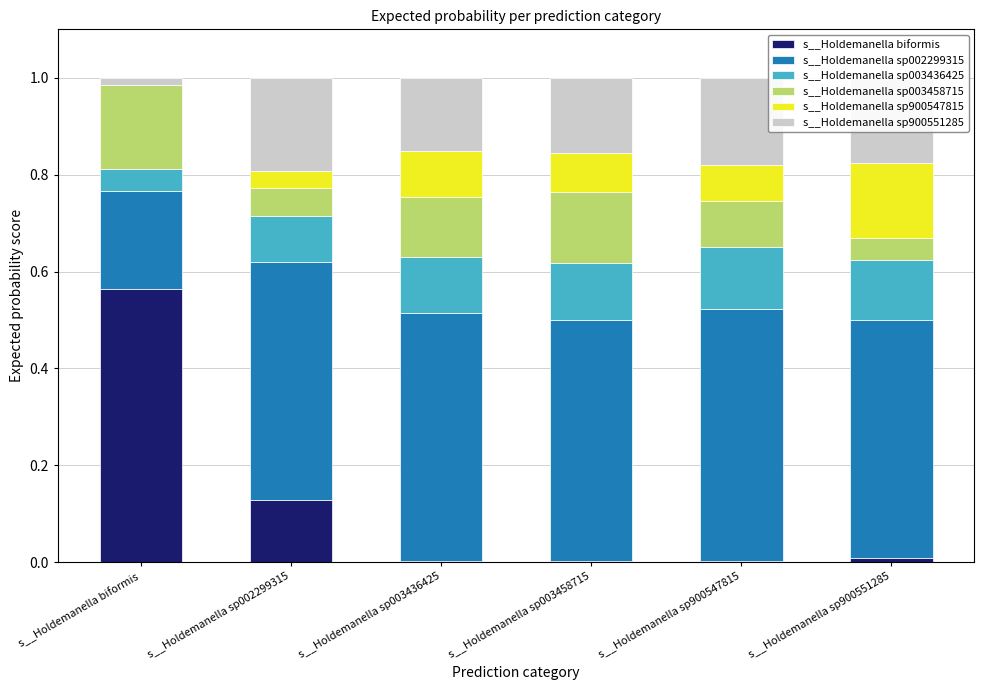

At which label does s__Holdemanella biformis reach its peak?

s__Holdemanella biformis